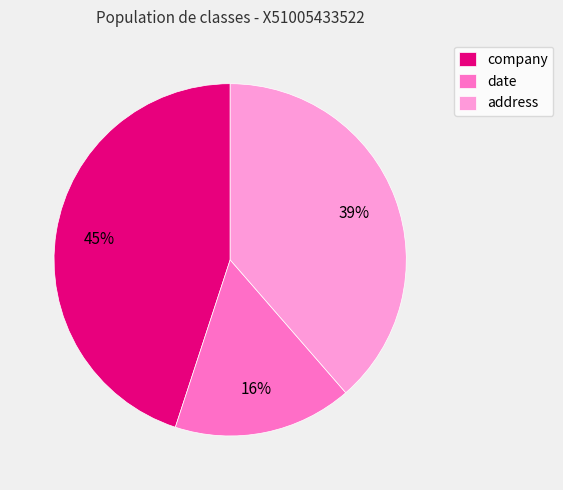

Count the number of slices in the pie.

3